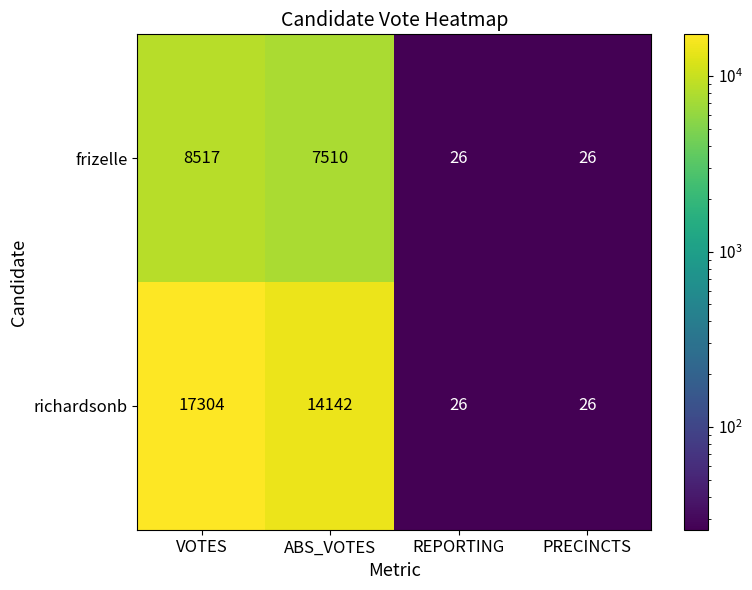

Reading left to right, extract all data points from this chart.

frizelle: VOTES=8517	ABS_VOTES=7510	REPORTING=26	PRECINCTS=26
richardsonb: VOTES=17304	ABS_VOTES=14142	REPORTING=26	PRECINCTS=26